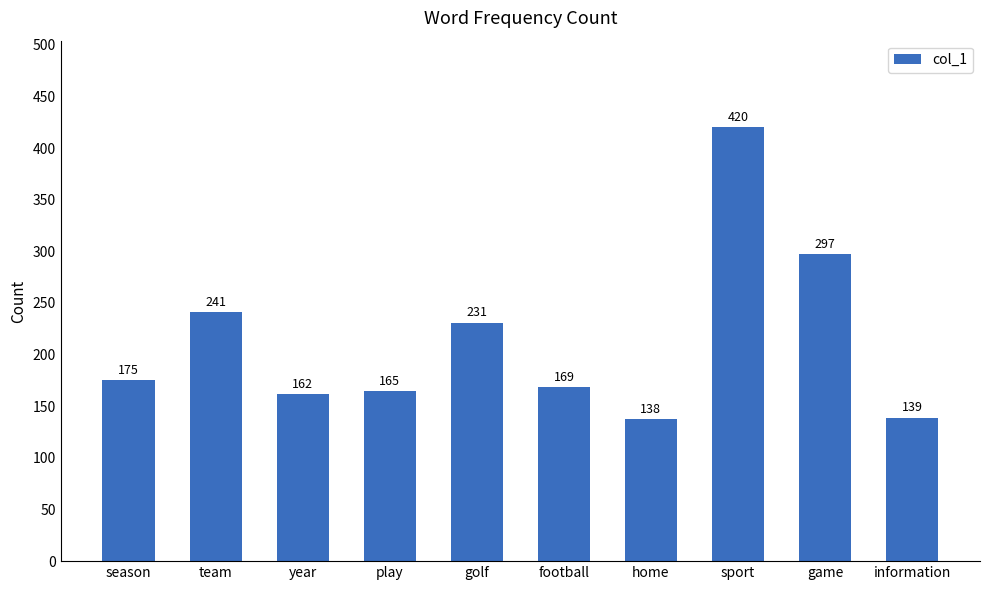

What is the change in value from play to game?

+132